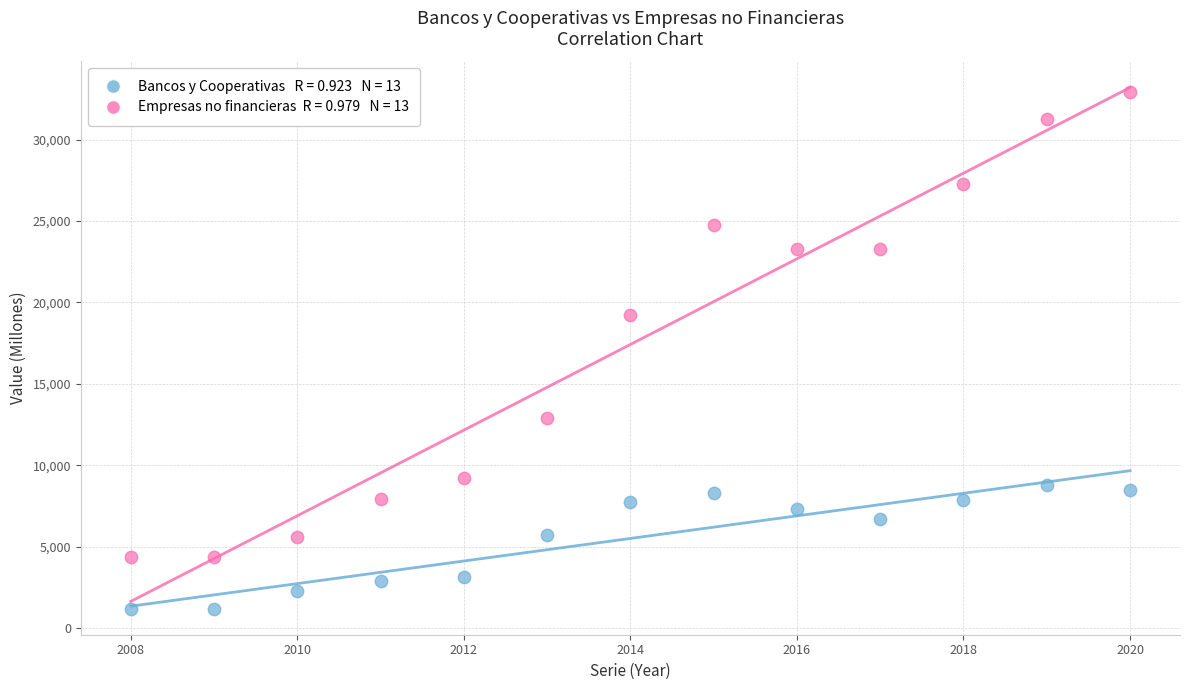

Across all data points, what is the range of X values (max minus min)?

12